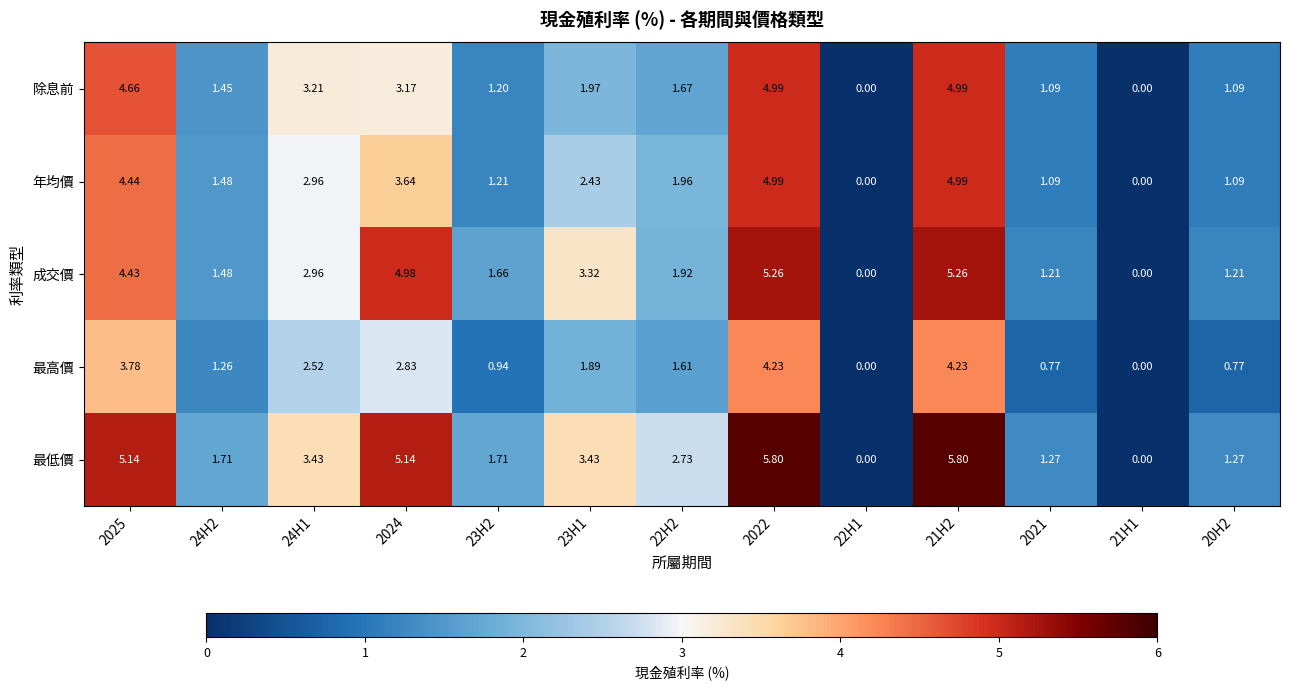

Rank the series at 23H2 from highest to lowest value.

最低價, 成交價, 年均價, 除息前, 最高價